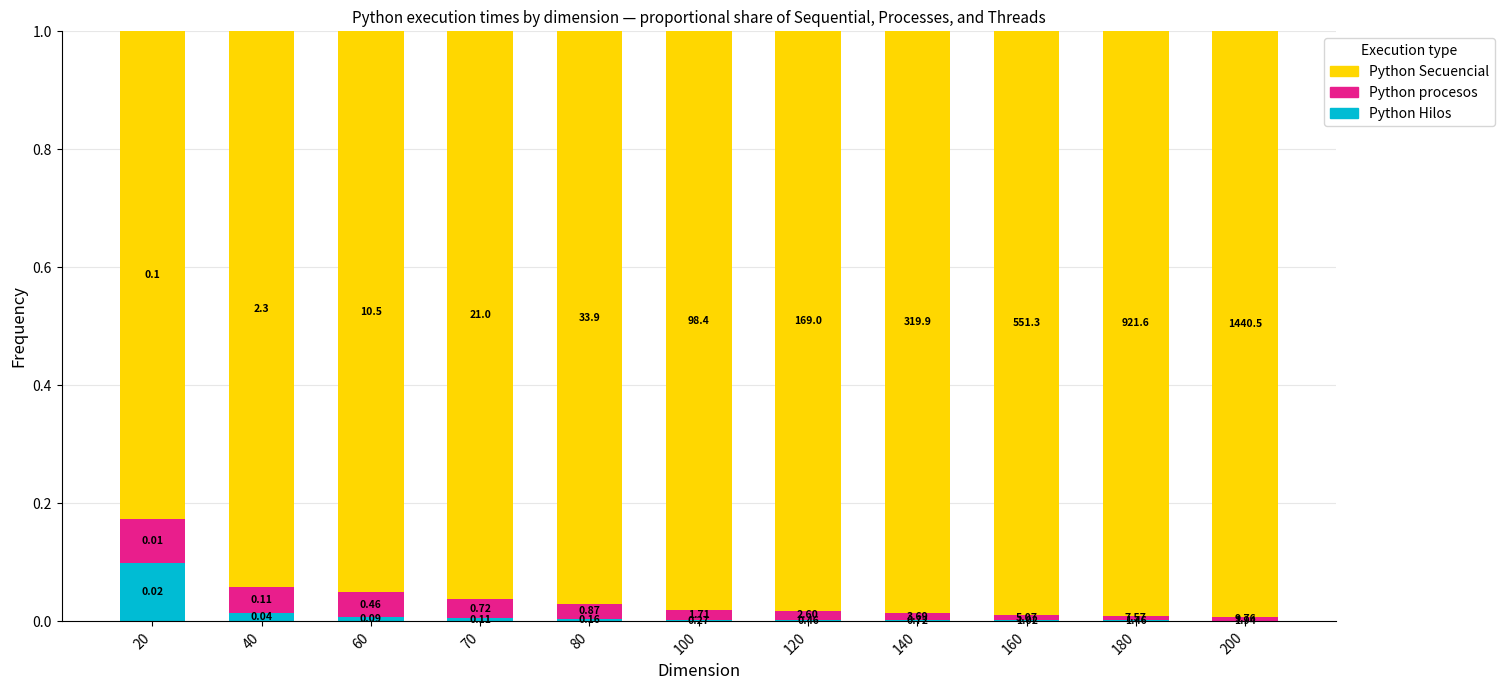

List the series in order of their peak value, highest first.

Python Secuencial, Python Hilos, Python procesos